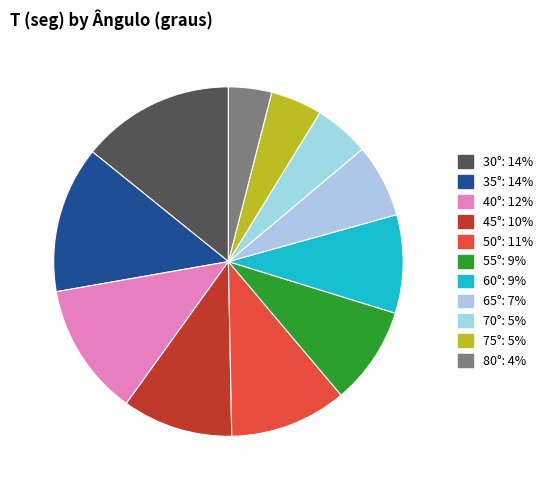

How many segments does this pie chart have?

11